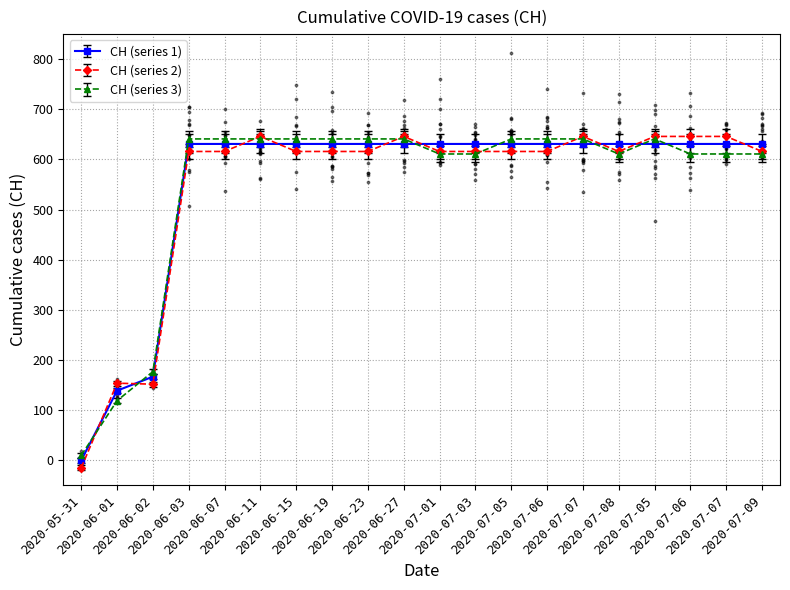

Approximately how many times larger is the value at 2020-06-01 compared to 2020-07-06?

0.2